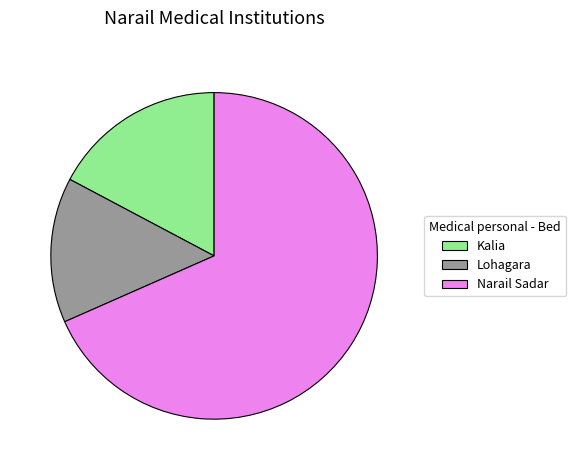

Approximately how many times larger is the value at Narail Sadar compared to Lohagara?

4.8